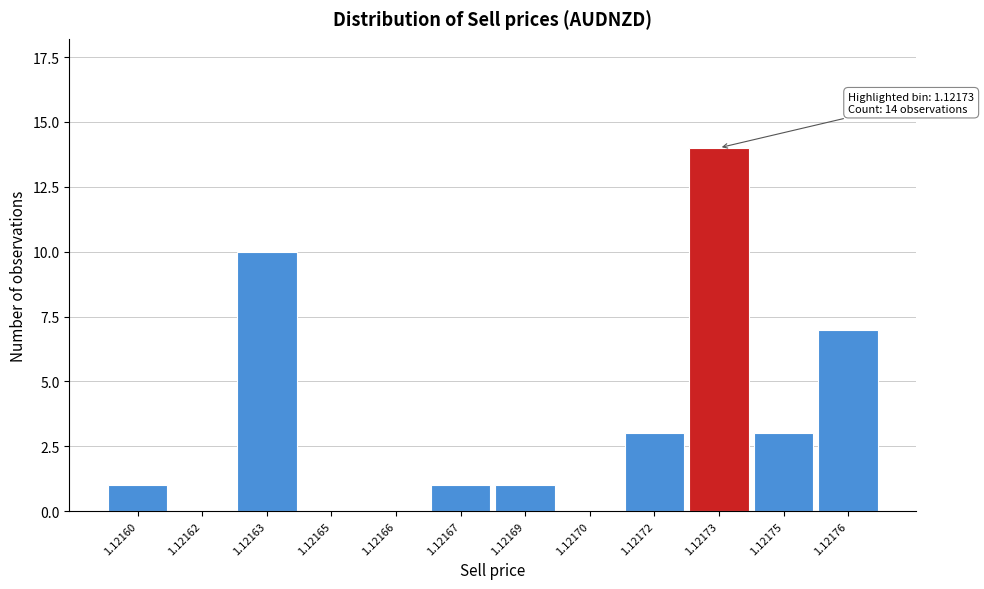

Reading left to right, transcribe all the data shown in this chart.

1.12160=1	1.12162=0	1.12163=10	1.12165=0	1.12166=0	1.12167=1	1.12169=1	1.12170=0	1.12172=3	1.12173=14	1.12175=3	1.12176=7